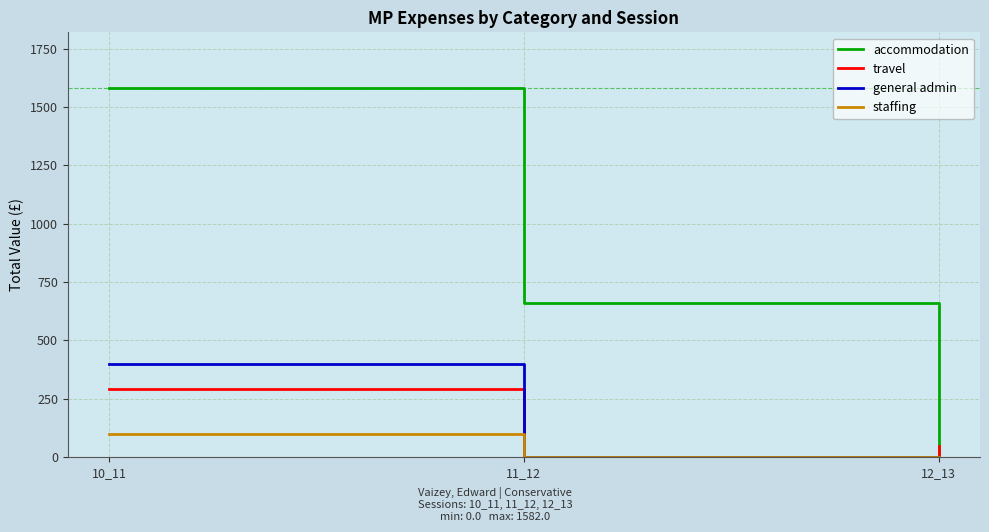

Which label corresponds to the largest value in the chart?

10_11